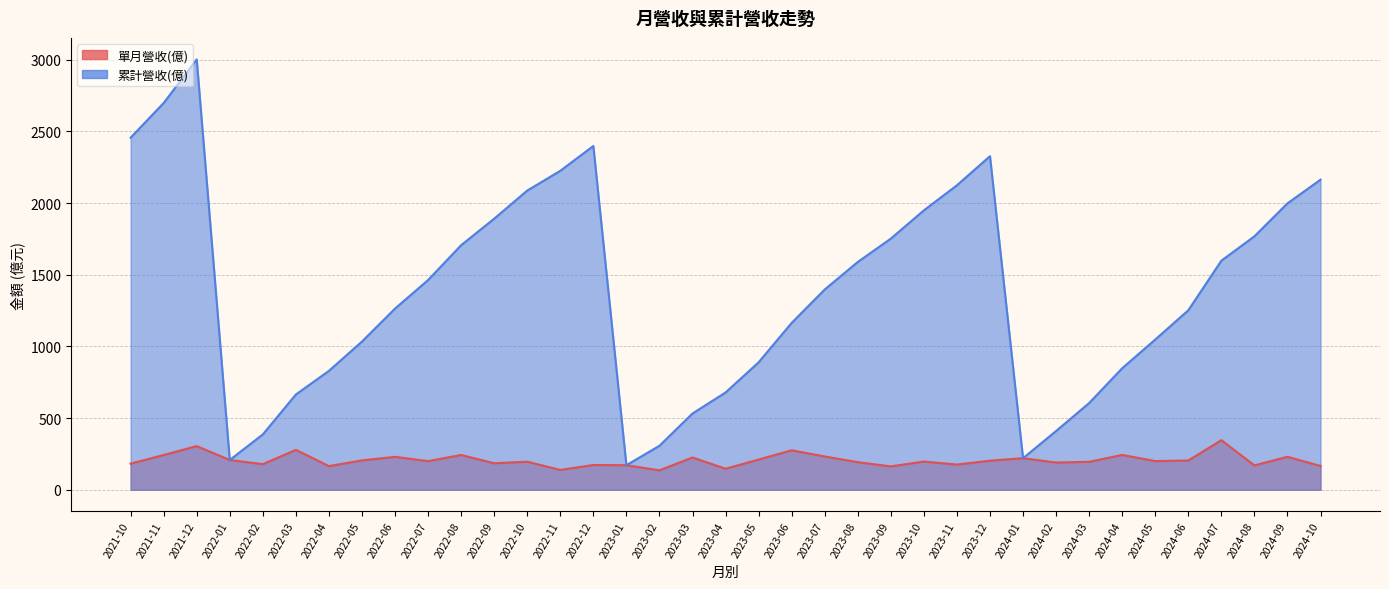

What position from the right is 2023-08?

15